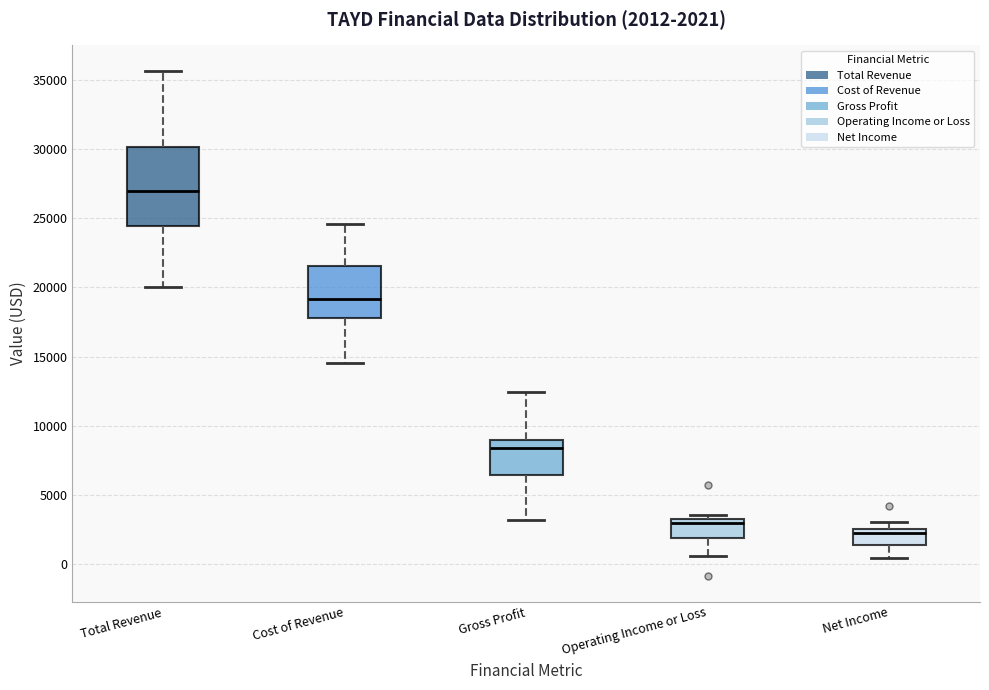

Which box has the lowest median line?

Net Income